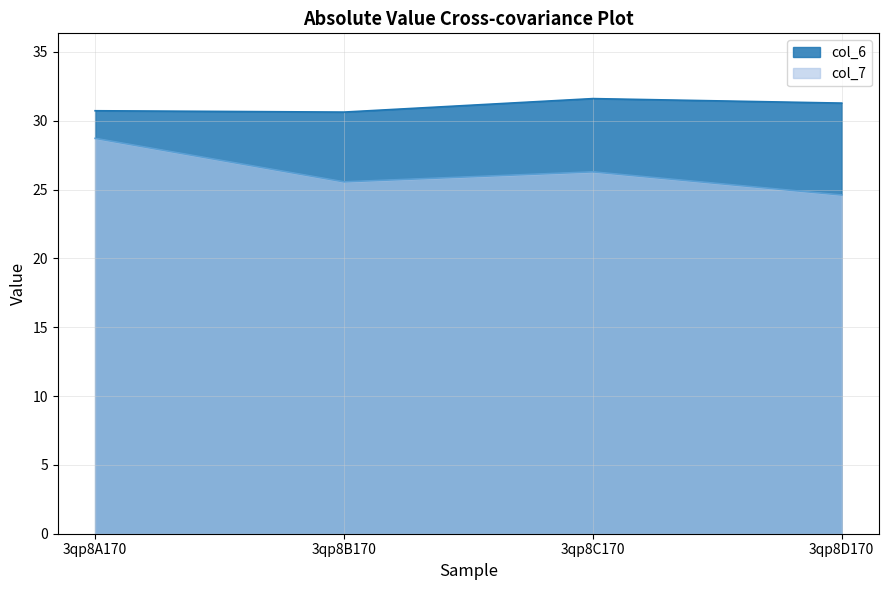

True or false: col_7 and col_6 cross at least once.

False